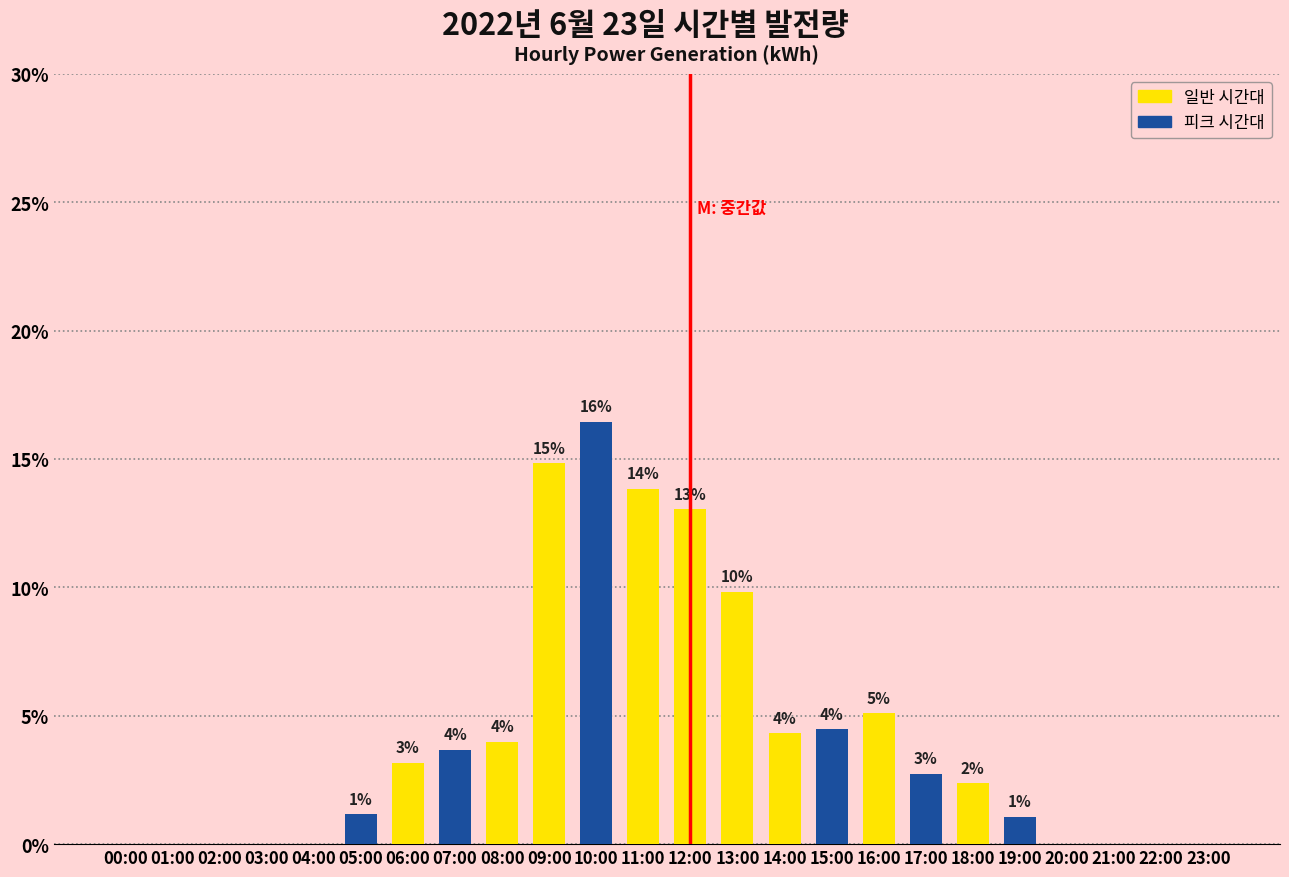

Are the bars horizontal?

No